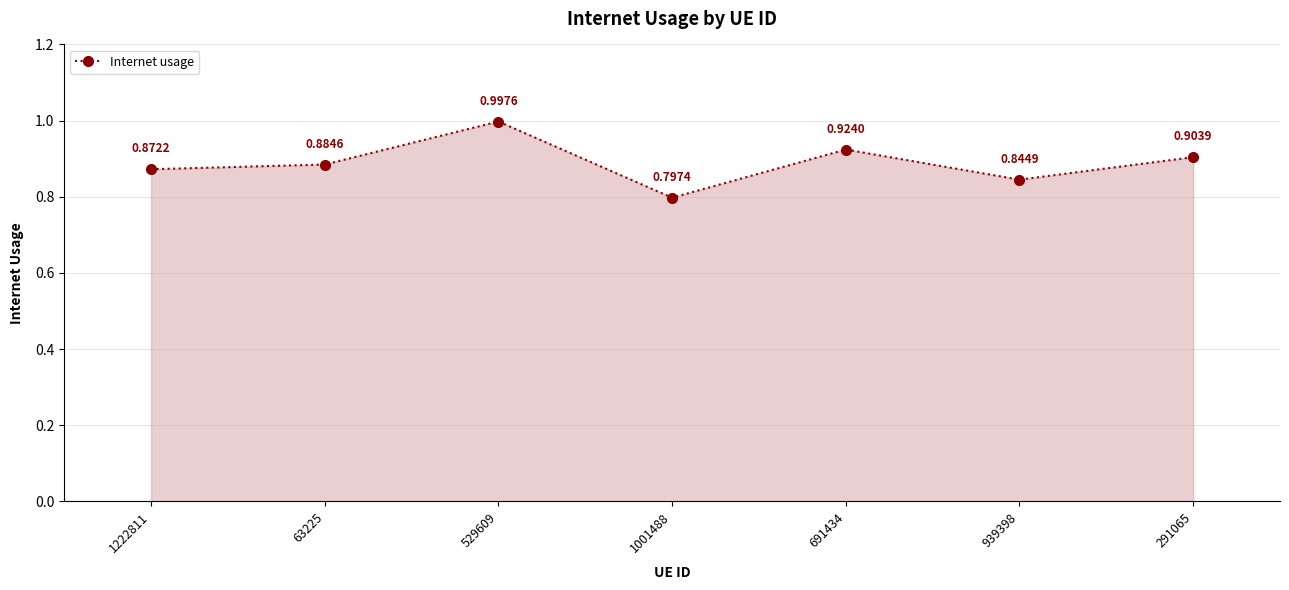

What is the difference between the values at 691434 and 529609?

0.1